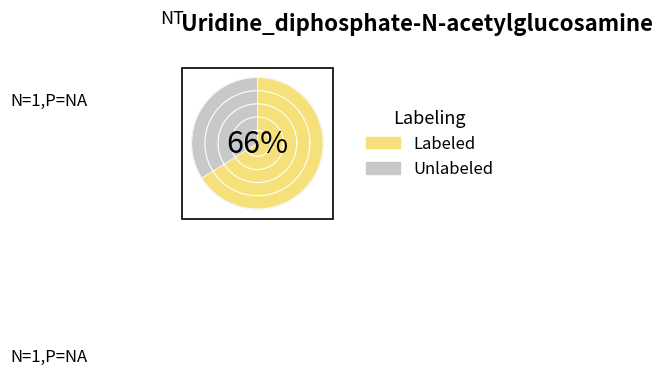

Rank the series by their maximum value, from lowest to highest.

Unlabeled, Labeled